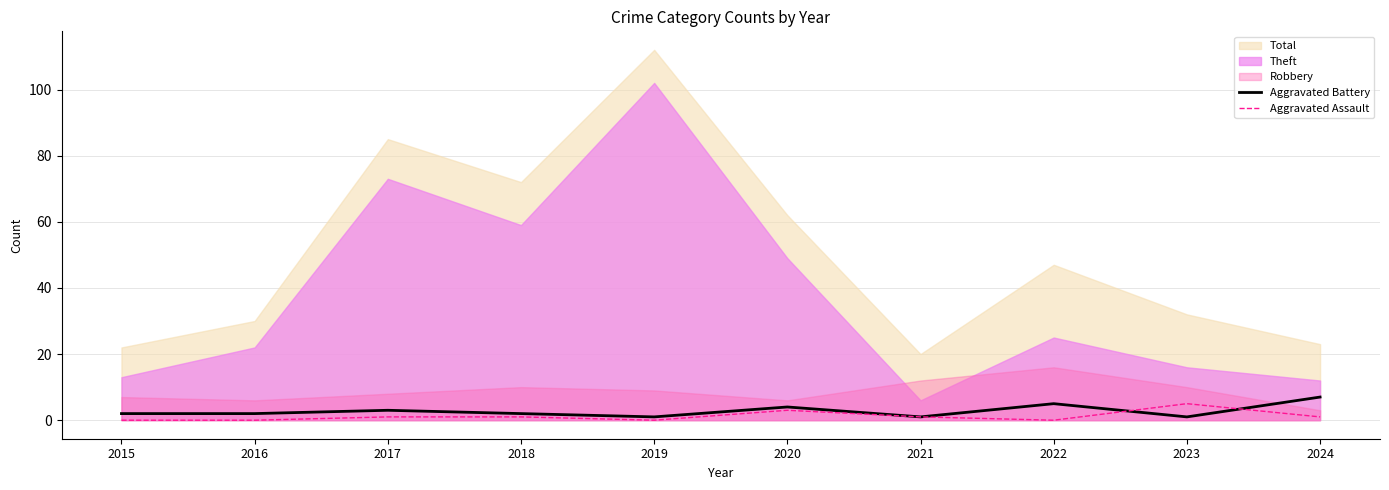

The Aggravated Battery series shows 2 at 2015. True or false?

True